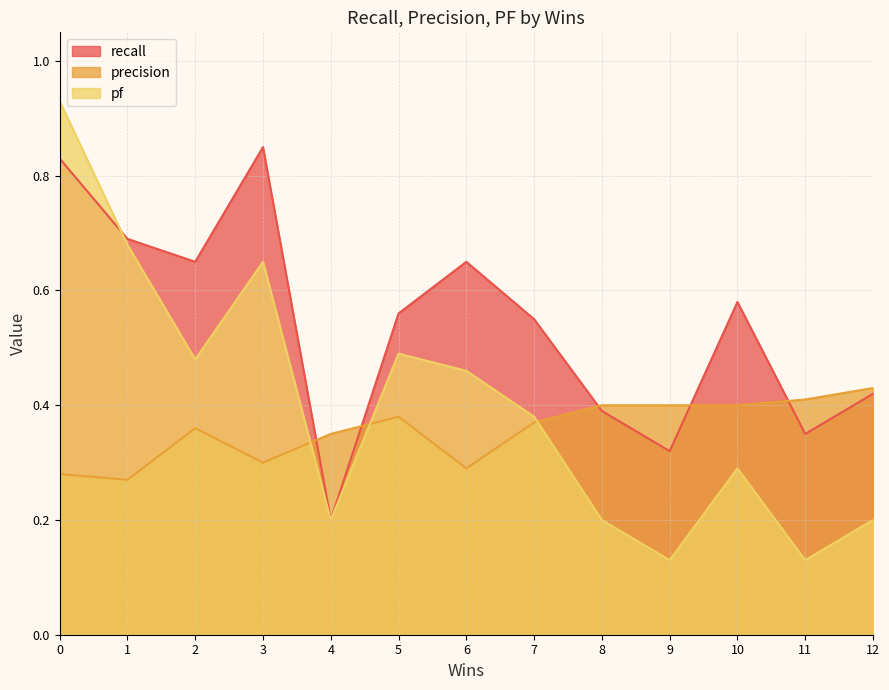

What is the sum of all pf values?

5.2